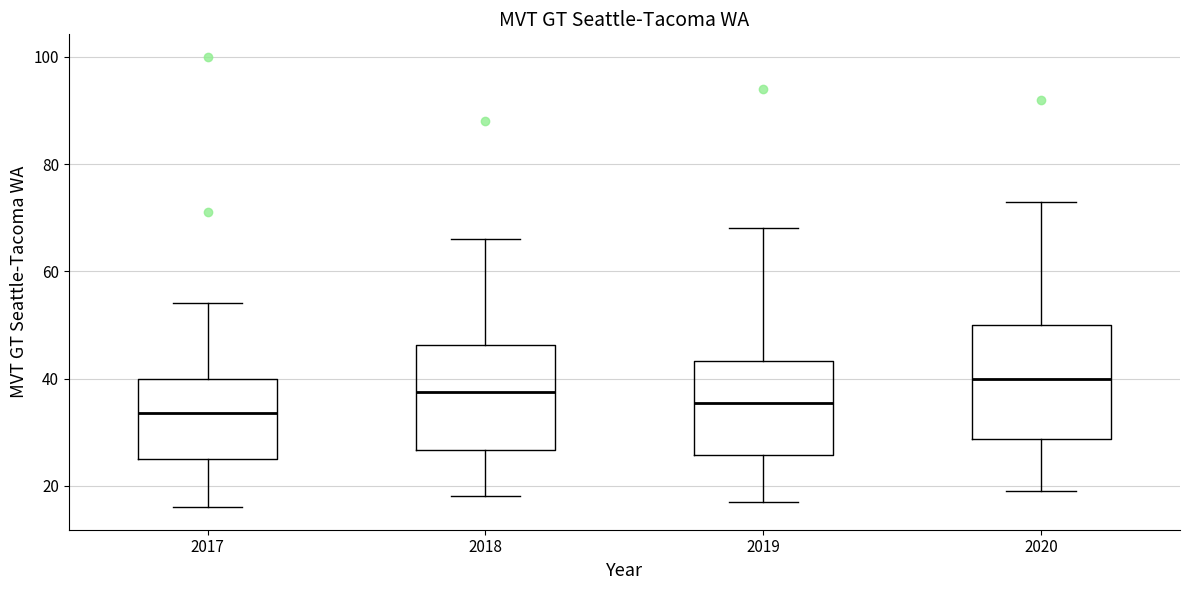

Which box's median line is the highest?

2020